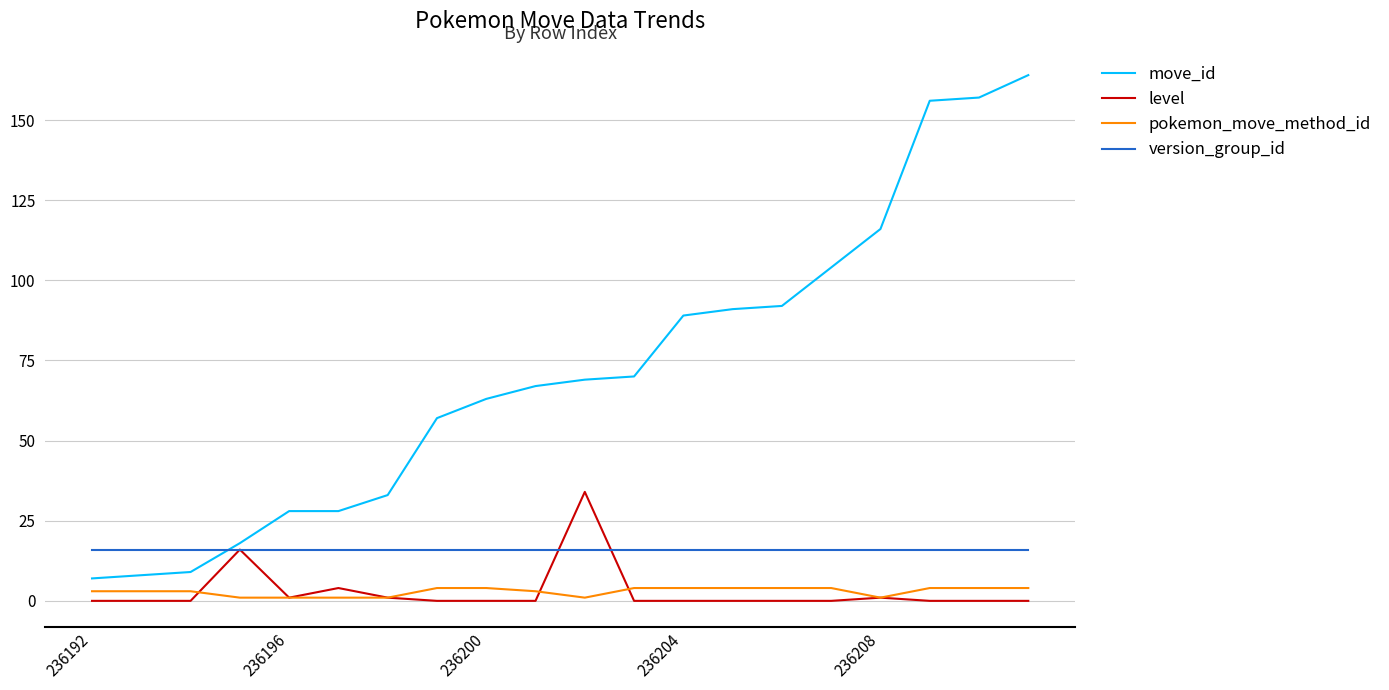

How many lines are shown in the chart?

4